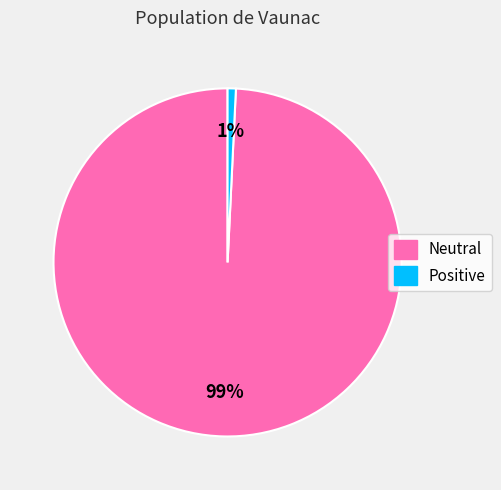

Rank the categories by value from highest to lowest.

Neutral, Positive